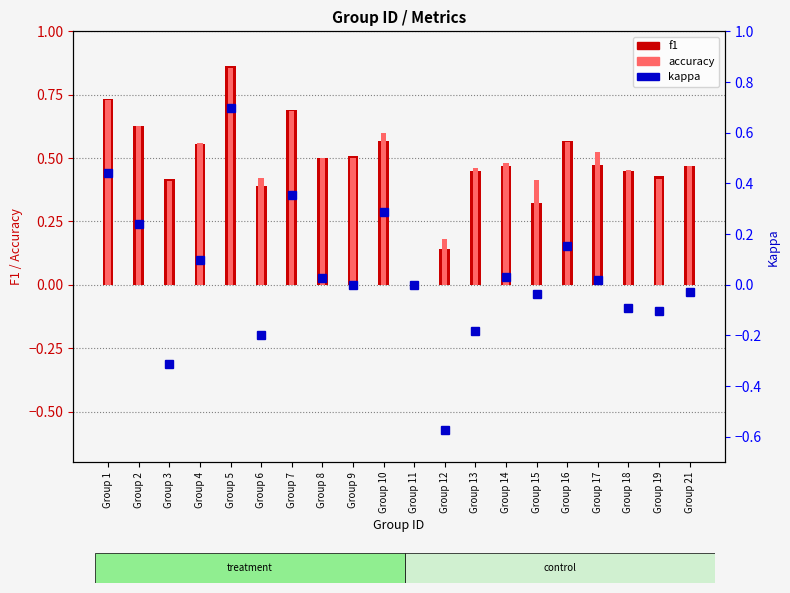

The value of kappa at Group 8 is 0.0. True or false?

True